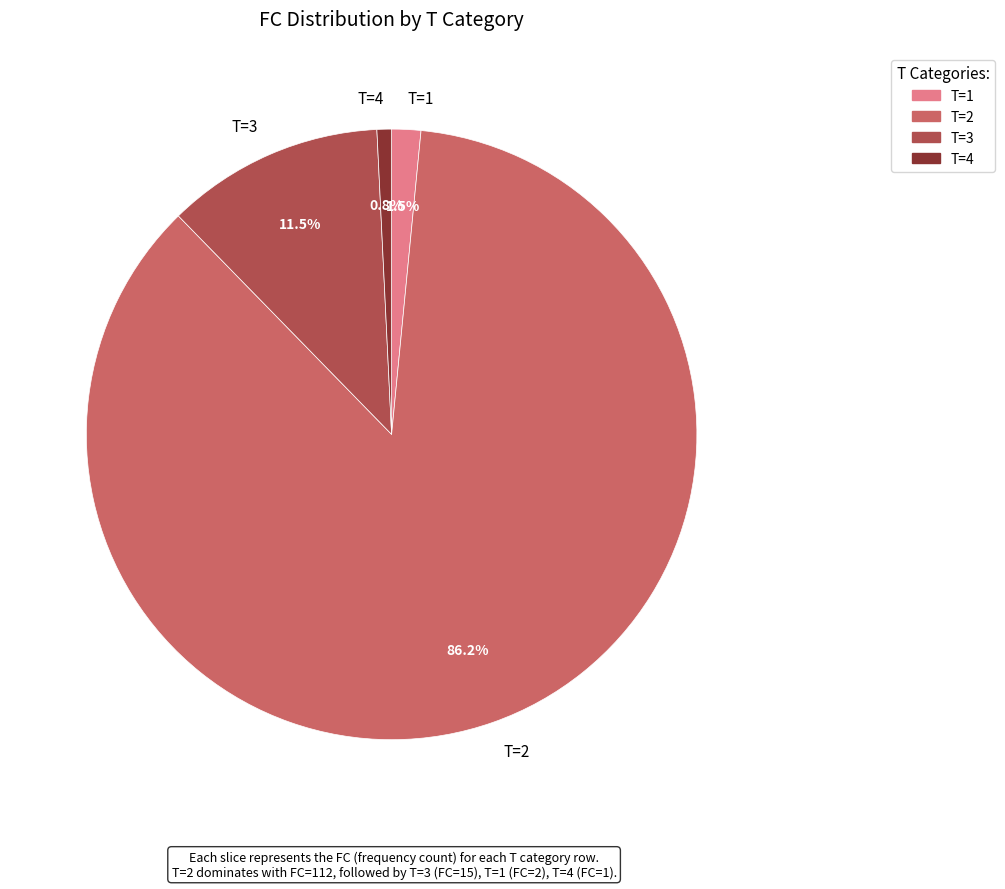

What is the smallest slice in the pie chart?

T=4